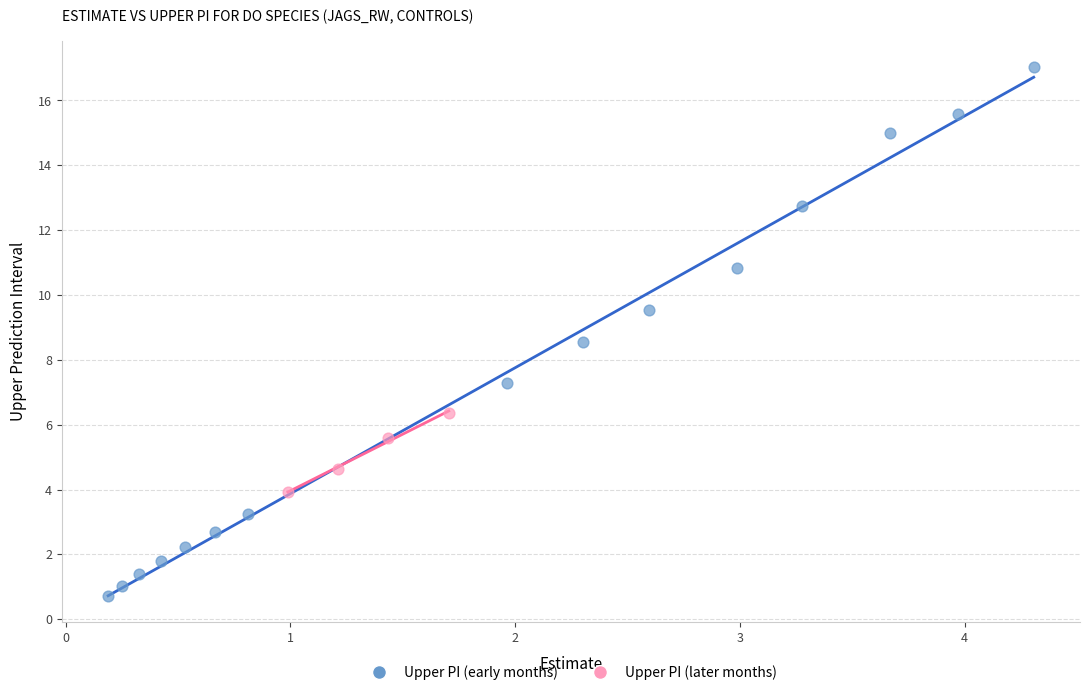

Which series contains the highest Y value?

Upper PI (early months)